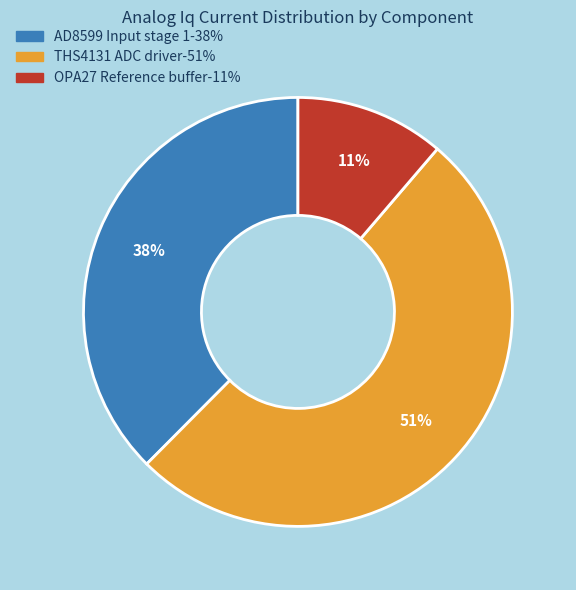

Does any single category account for the majority?

Yes